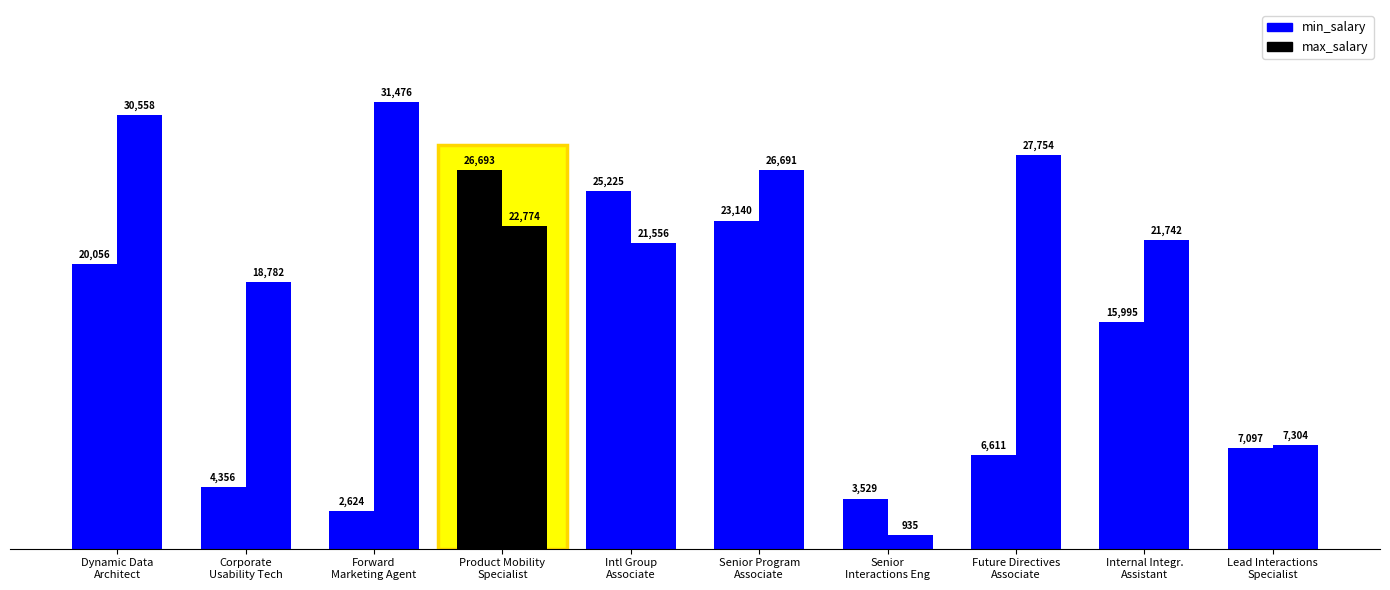

What position from the right is Senior Program Associate?

5